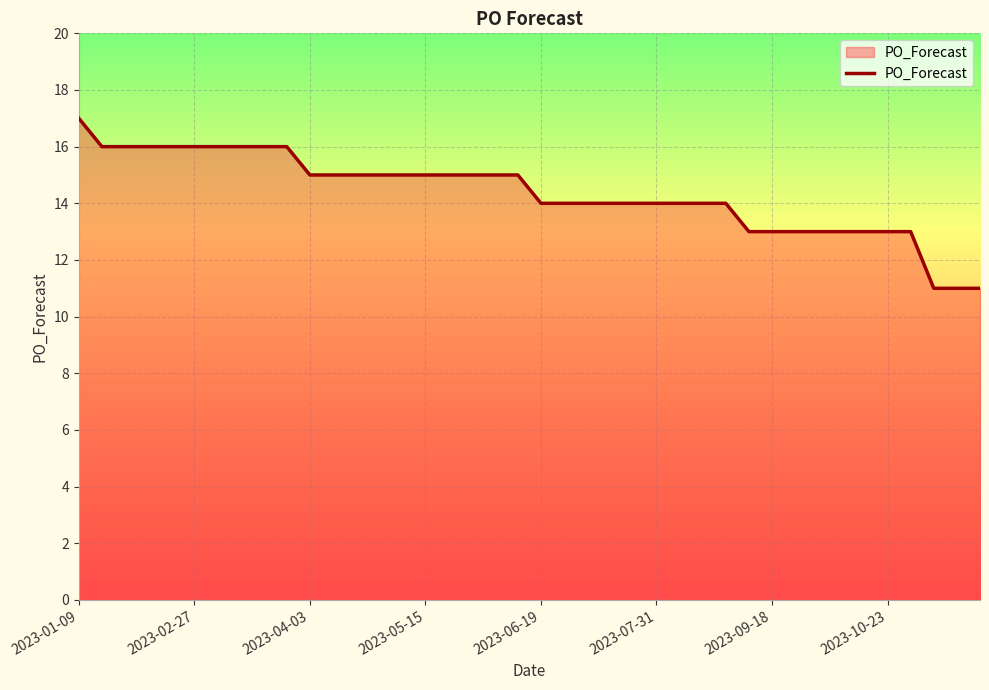

How many categories are shown in the chart?

40